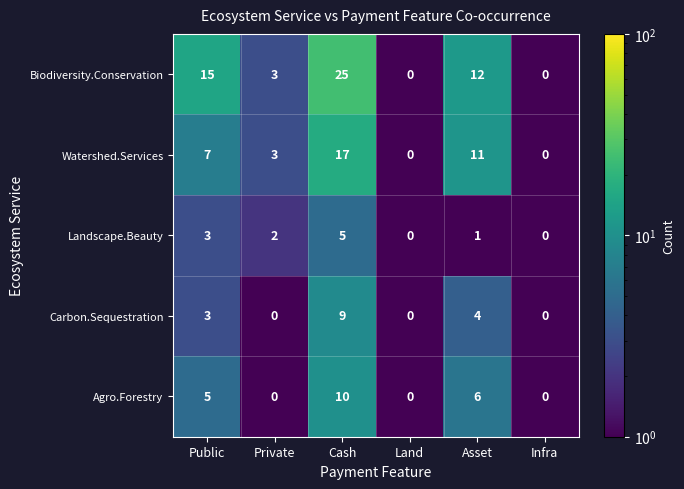

Count the Landscape.Beauty values in the range 0 to 3.

5